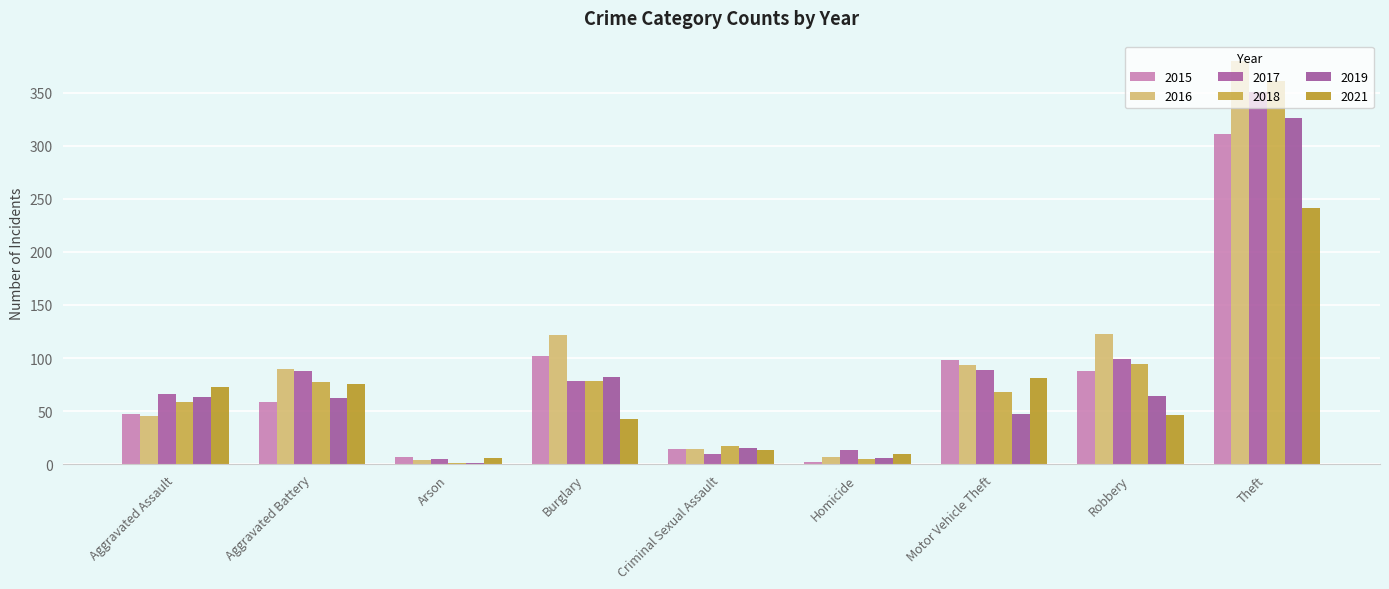

How many distinct data groups are displayed?

6